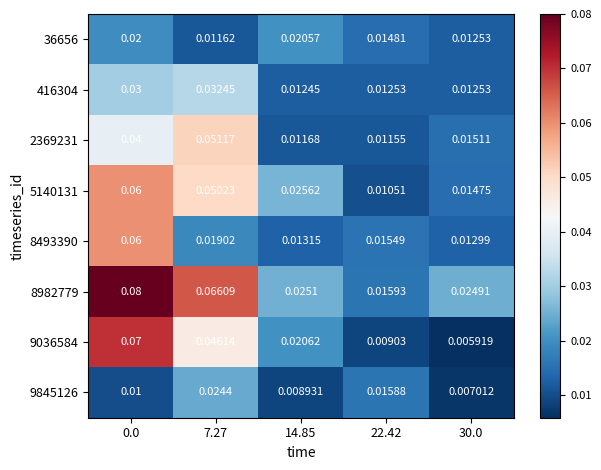

Is the value of 2369231 at 7.27 greater than the value of 5140131 at 14.85?

Yes